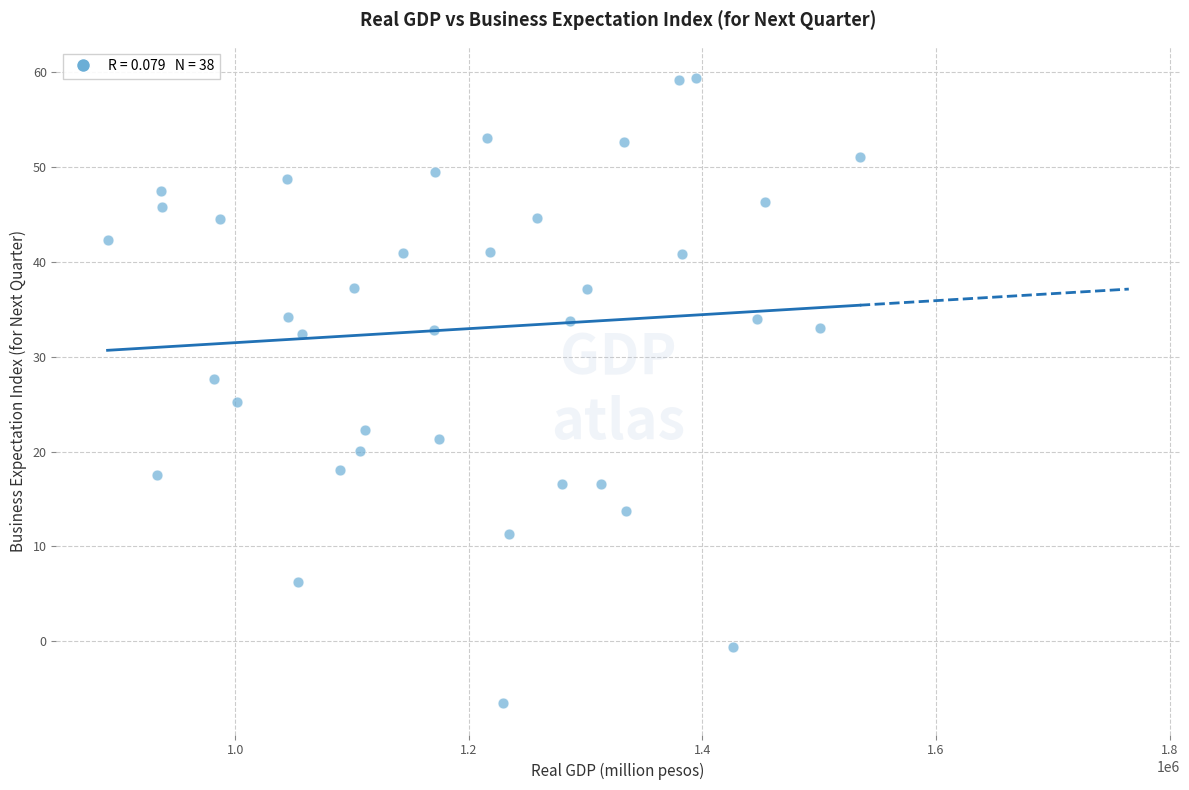

What is the range of X values (max minus min)?

644184.5